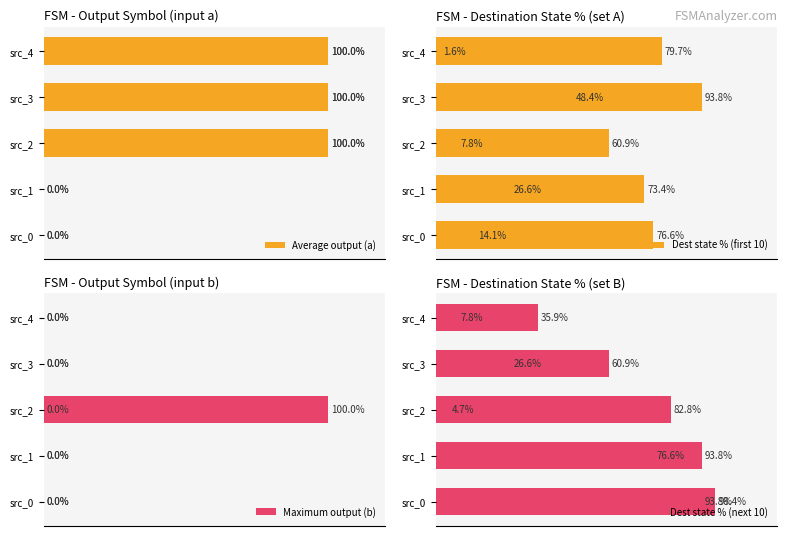

Is the value of Dest state % (next 10) at 3 greater than the value of Average output (a) at 7?

No